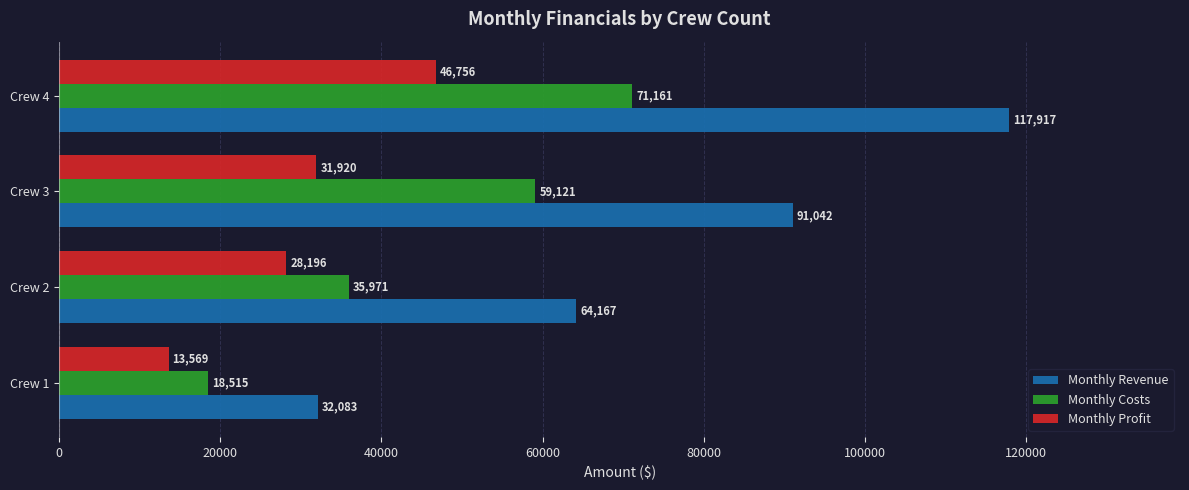

What are all the series names shown in the legend?

Monthly Revenue, Monthly Costs, Monthly Profit